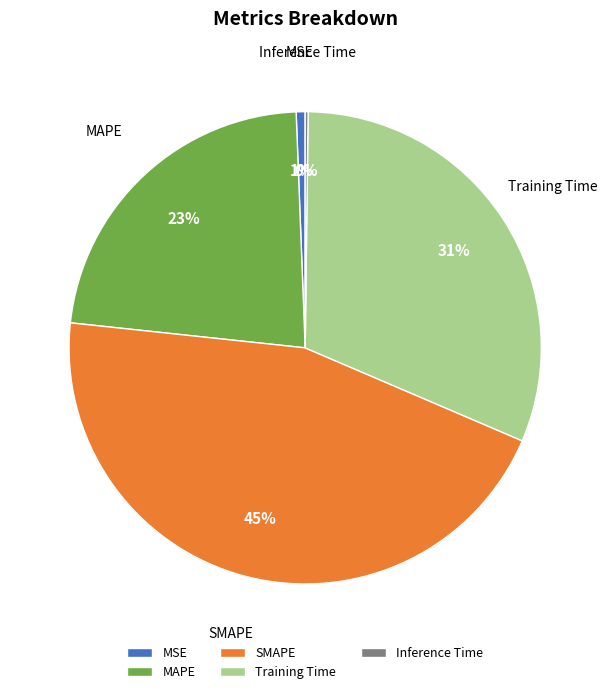

To the nearest percent, what is the difference between the largest and smallest slice percentages?

45%